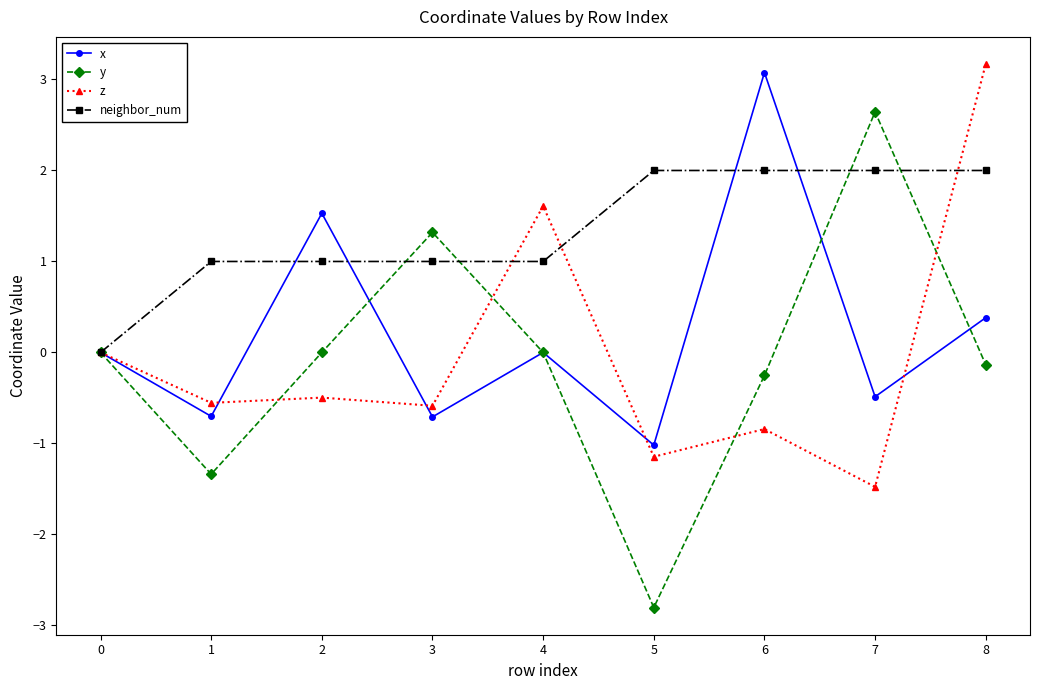

Which series has the largest total across all categories?

neighbor_num